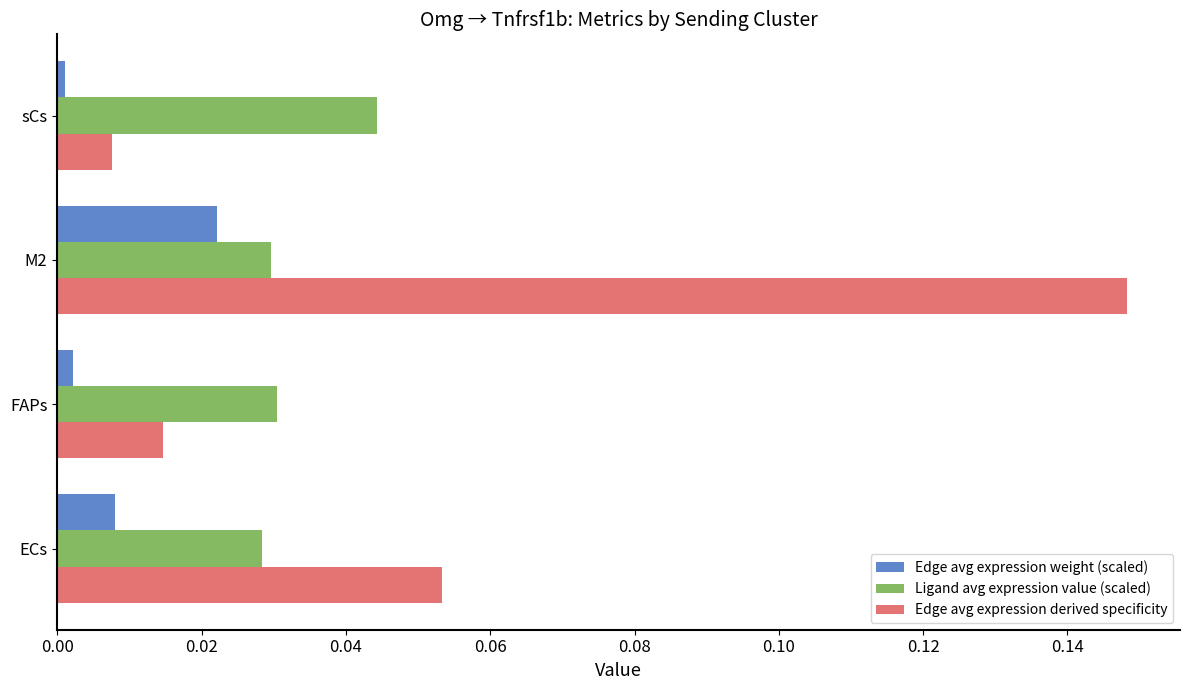

Which series has the largest range (max minus min)?

Edge avg expression derived specificity